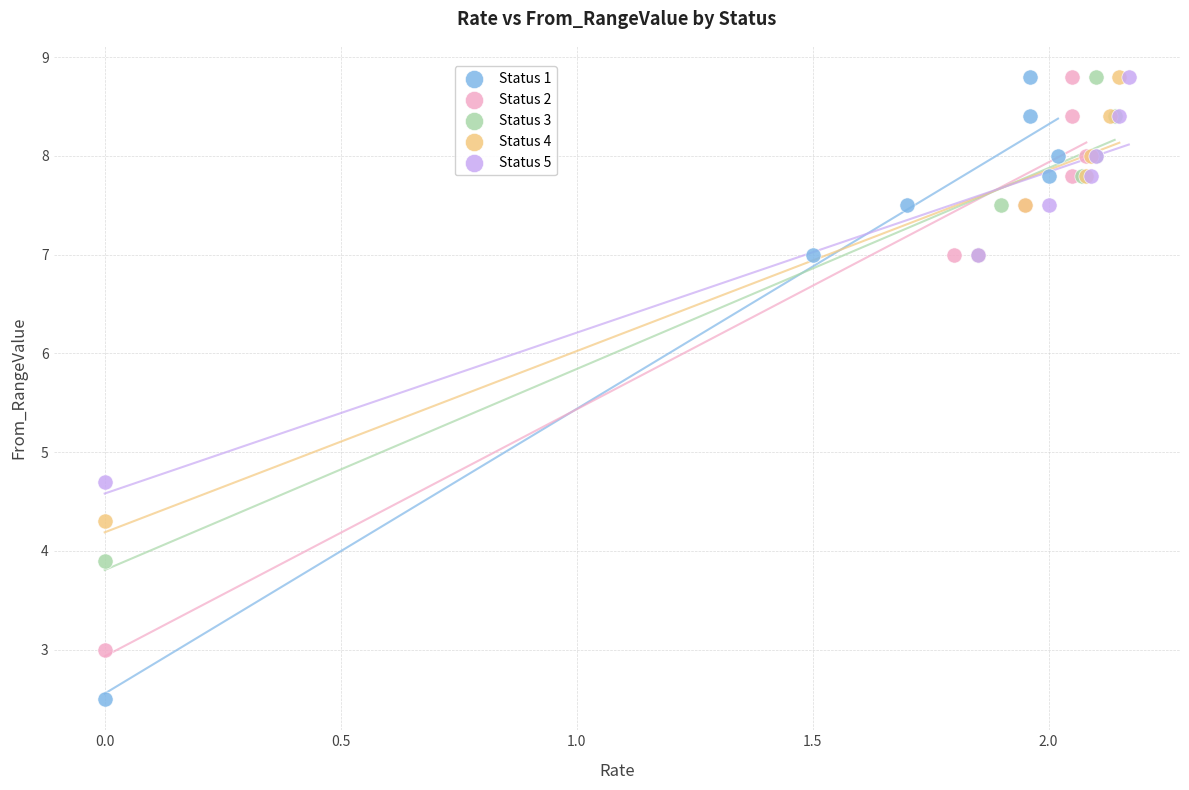

Which series reaches the minimum Y coordinate?

Status 1